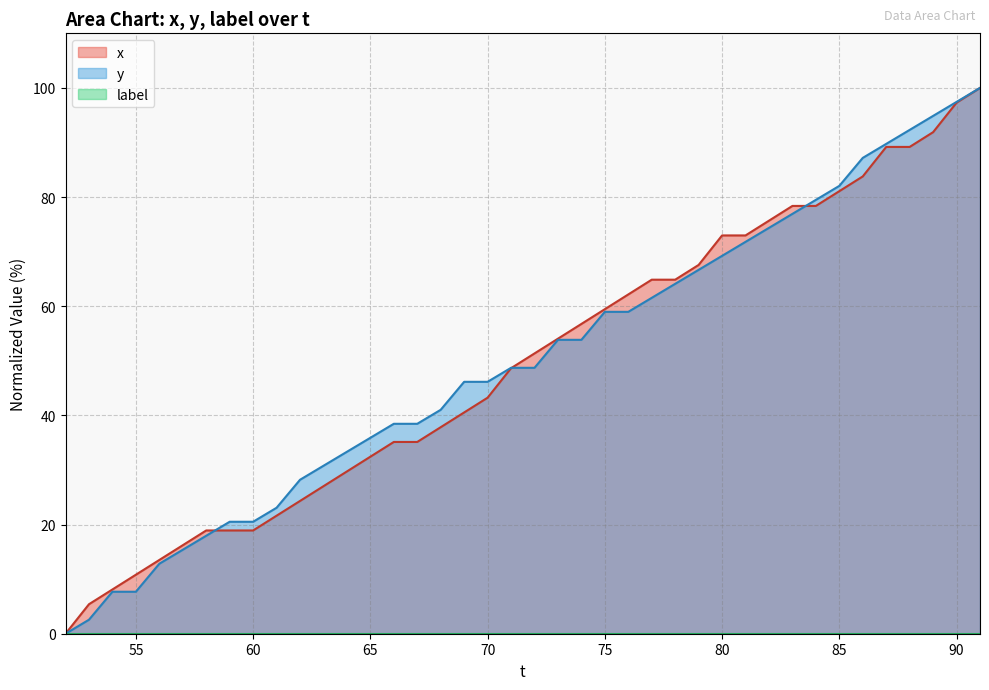

List the series in order of their peak value, highest first.

x, y